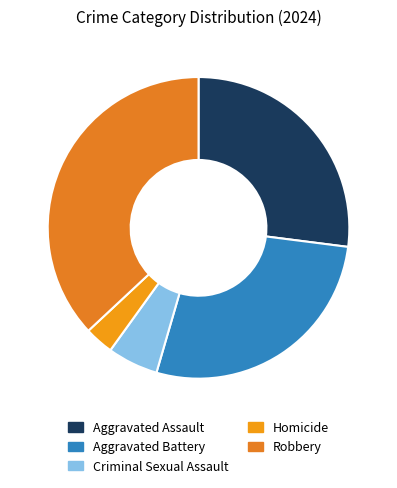

True or false: Aggravated Battery accounts for 27% of the total.

True